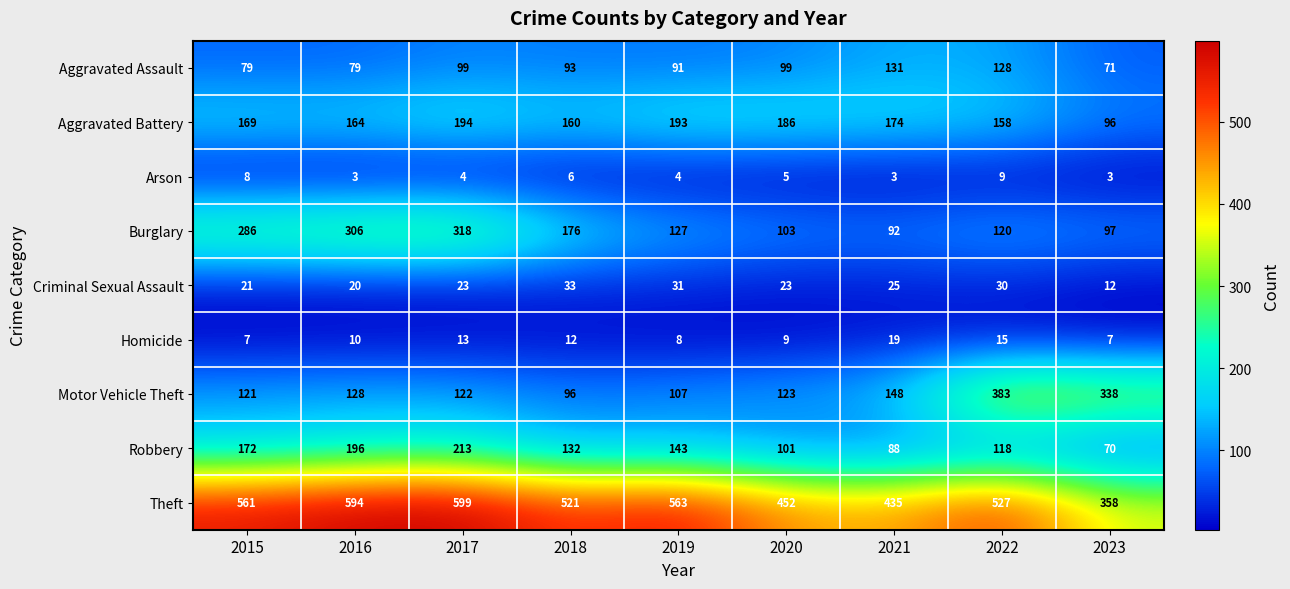

At which label does Criminal Sexual Assault reach its minimum?

2023